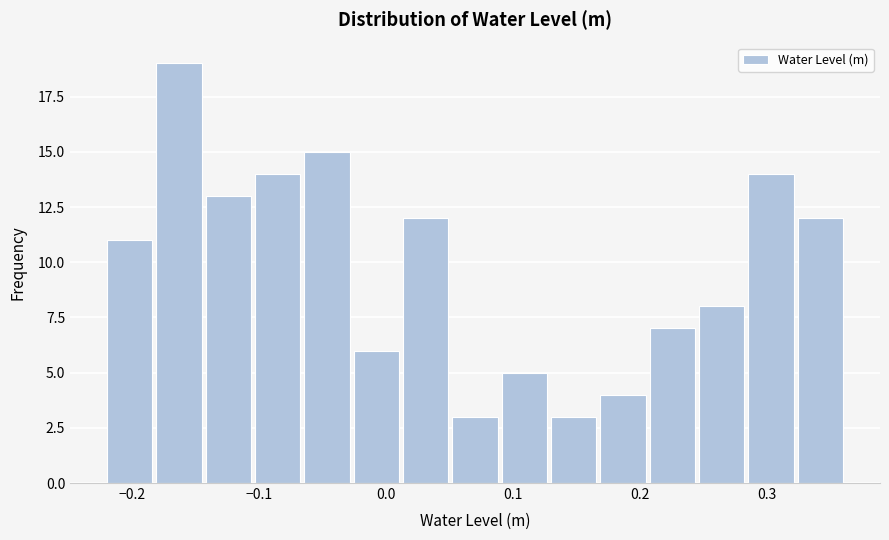

Read against the x-axis, roughly where is the centre of the tallest bar?

-0.16